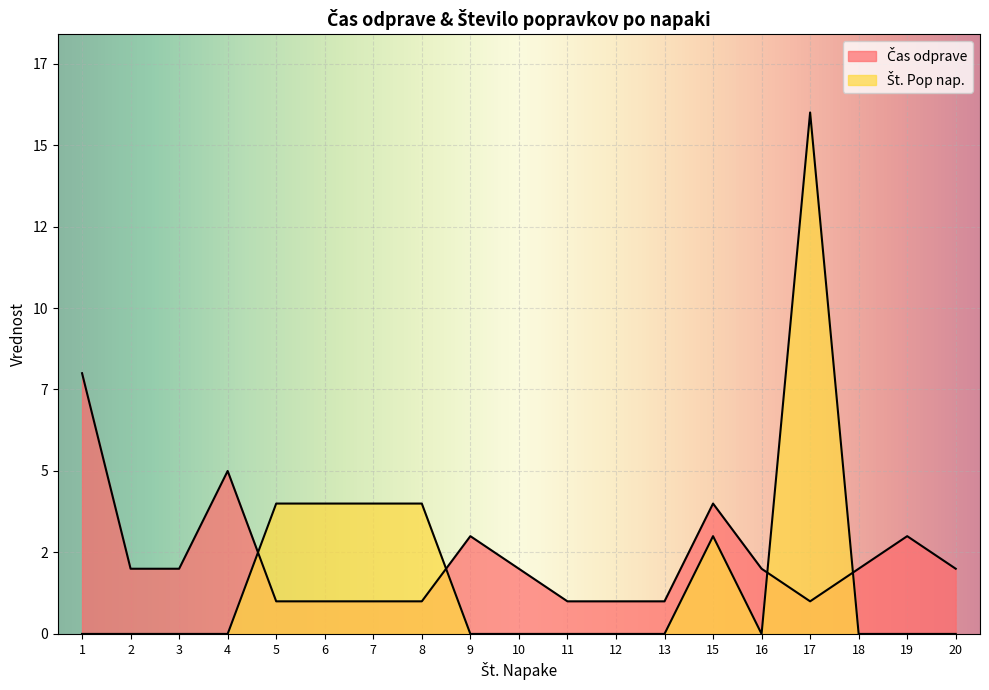

Is the value of Čas odprave at 11 greater than the value of Št. Pop nap. at 11?

Yes